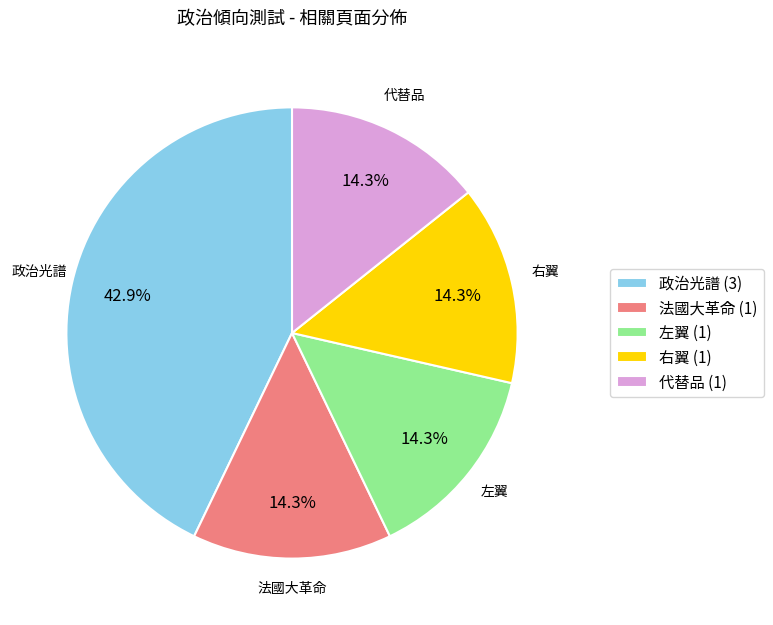

How many segments does this pie chart have?

5